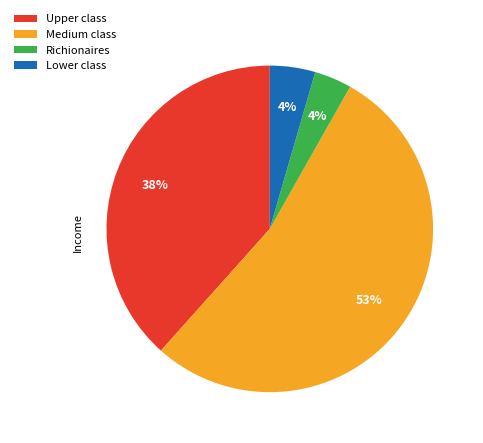

Which has a higher value, Lower class or Upper class?

Upper class